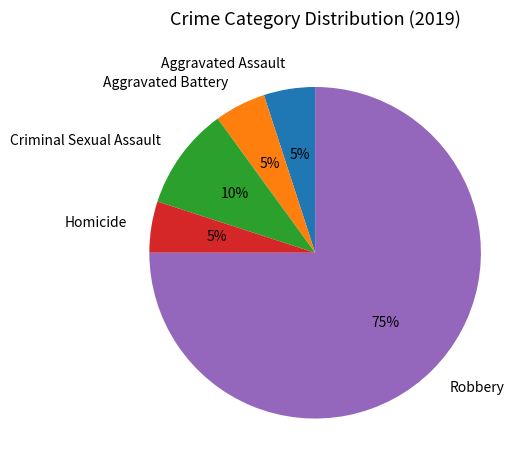

Which slice is the largest?

Robbery